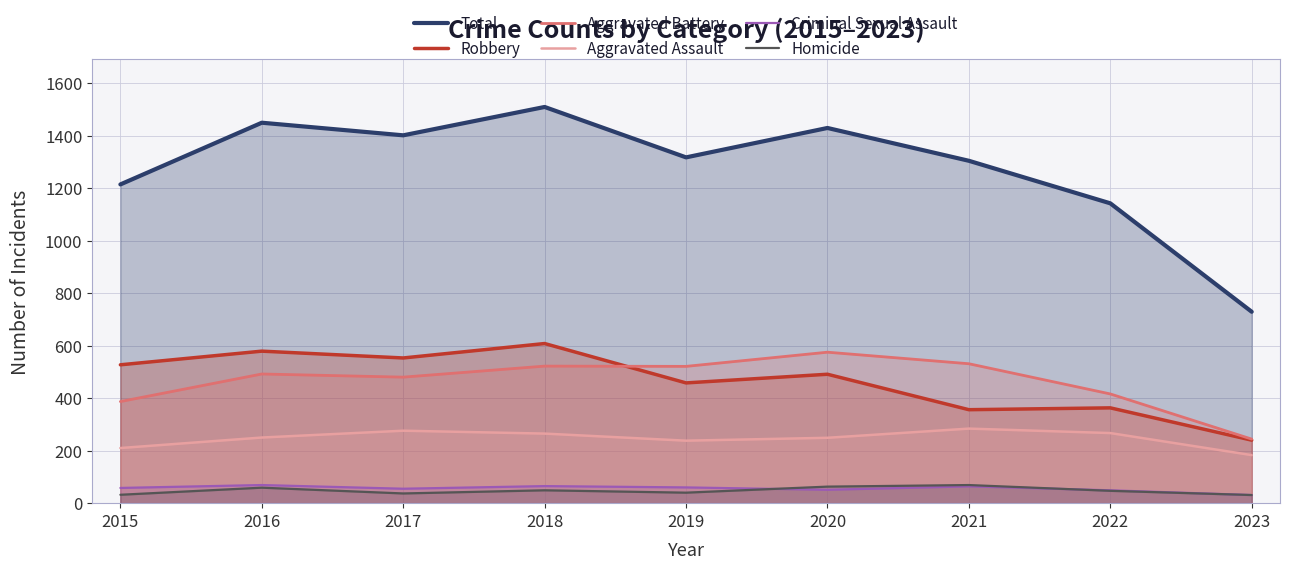

How many times do Criminal Sexual Assault and Homicide cross each other?

2